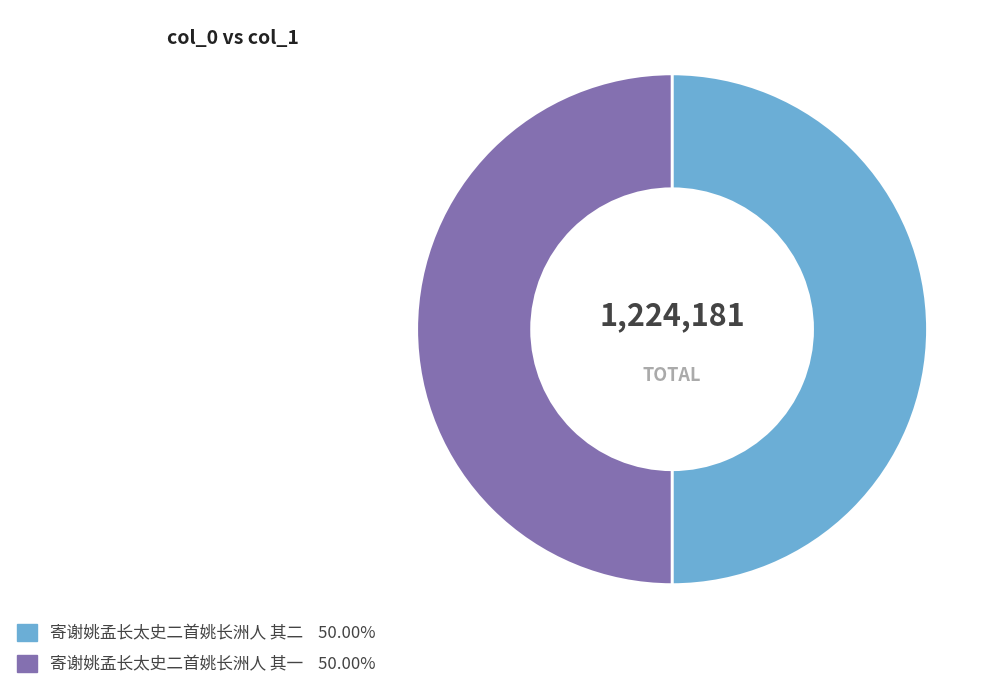

What is the ratio of the value at 寄谢姚孟长太史二首姚长洲人 其二 to the value at 寄谢姚孟长太史二首姚长洲人 其一?

1.0